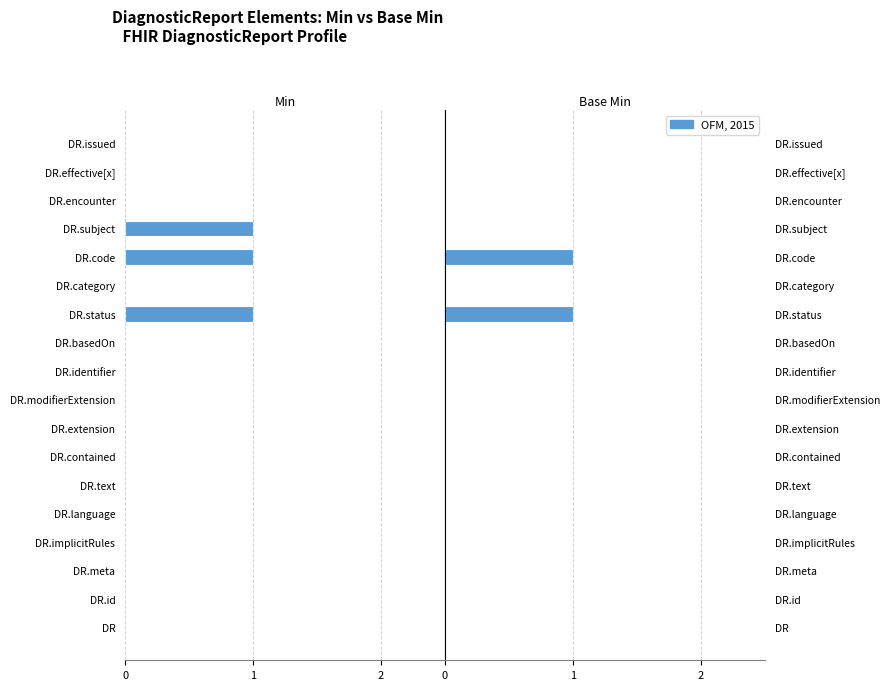

What is the difference between the Min values at DR.subject and DR.effective[x]?

1